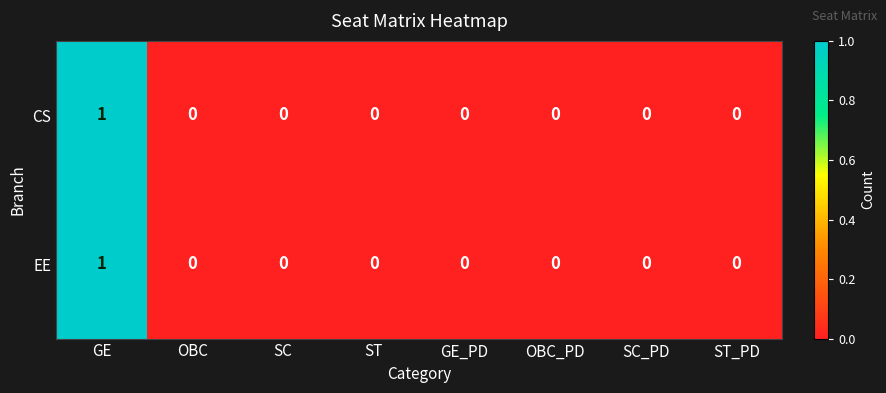

Is the value of CS at OBC greater than the value of EE at GE?

No